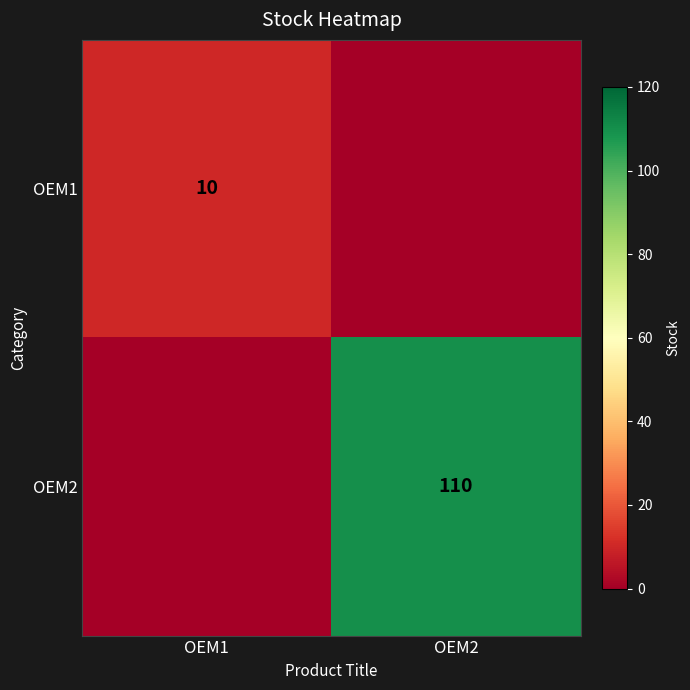

Is the value of OEM1 at OEM1 greater than the value of OEM2 at OEM2?

No